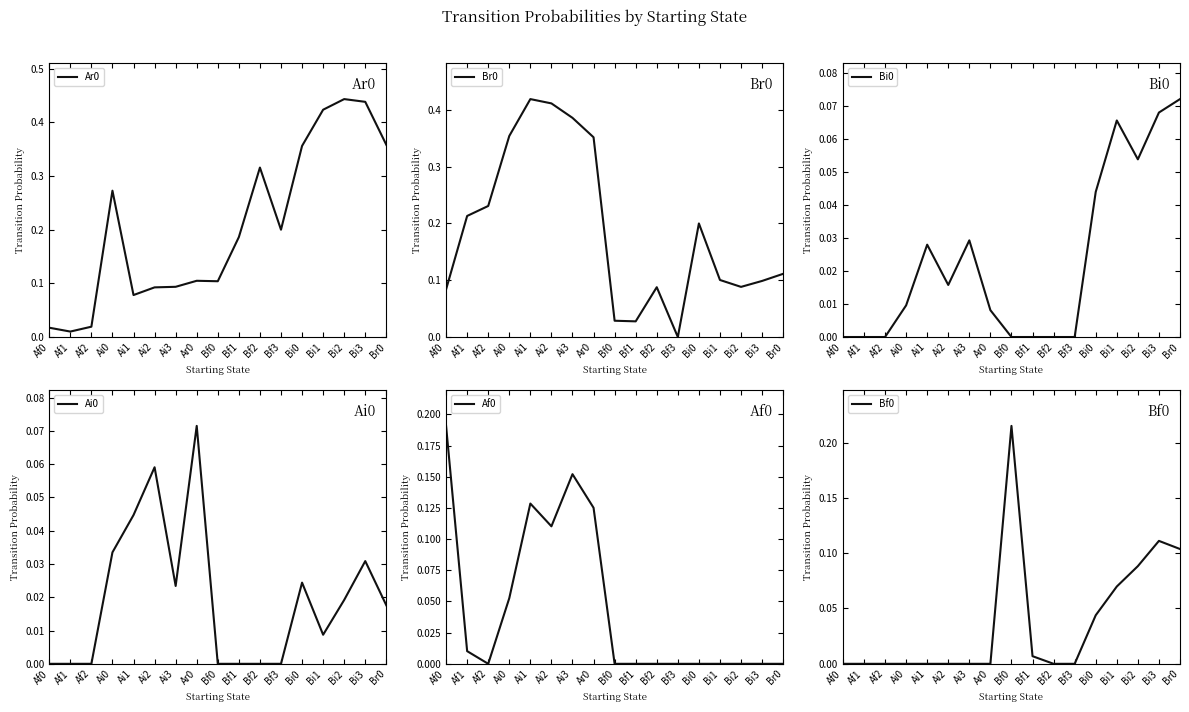

What position from the left is Ar0?

8